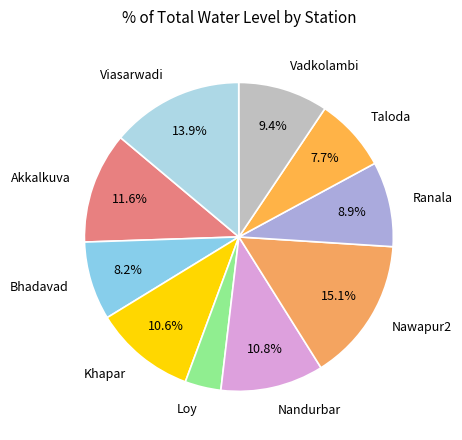

Which category has the biggest portion of the pie?

Nawapur2